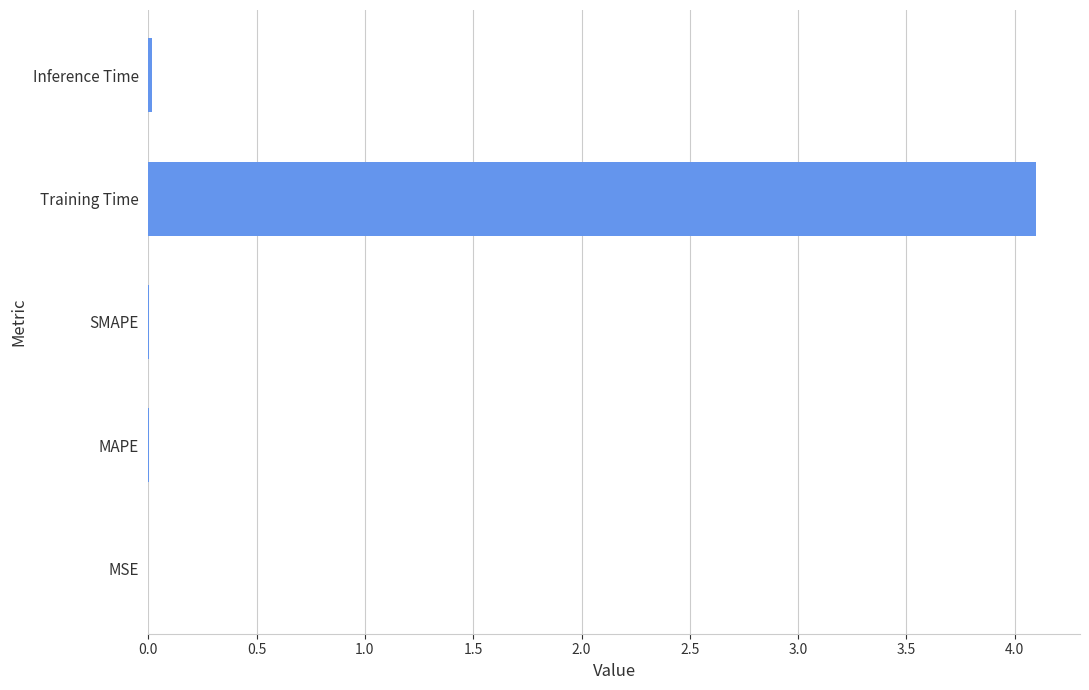

Is it true that the value at SMAPE is 0.0?

True